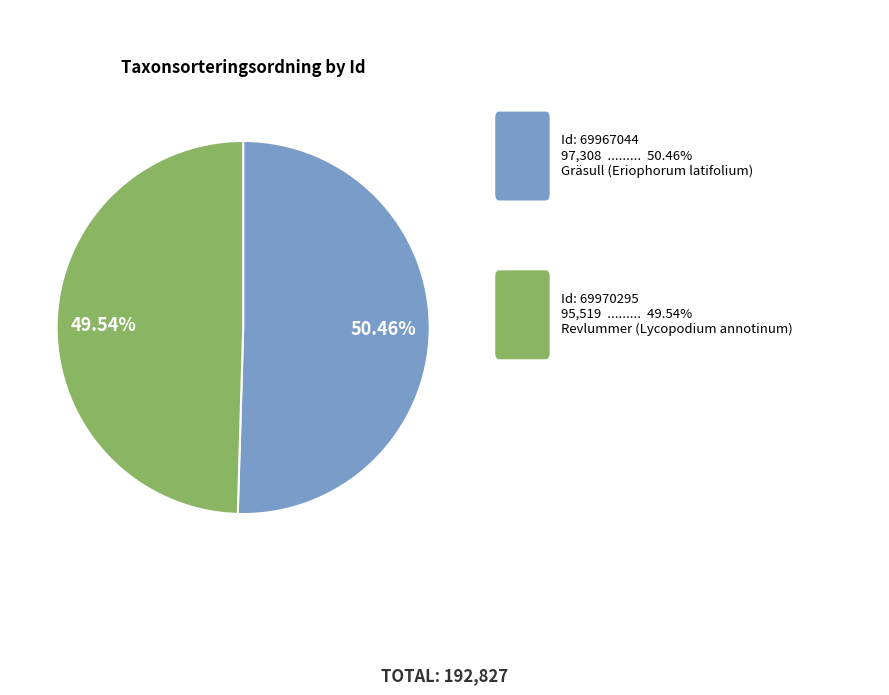

To the nearest percent, what is the average slice percentage?

50%